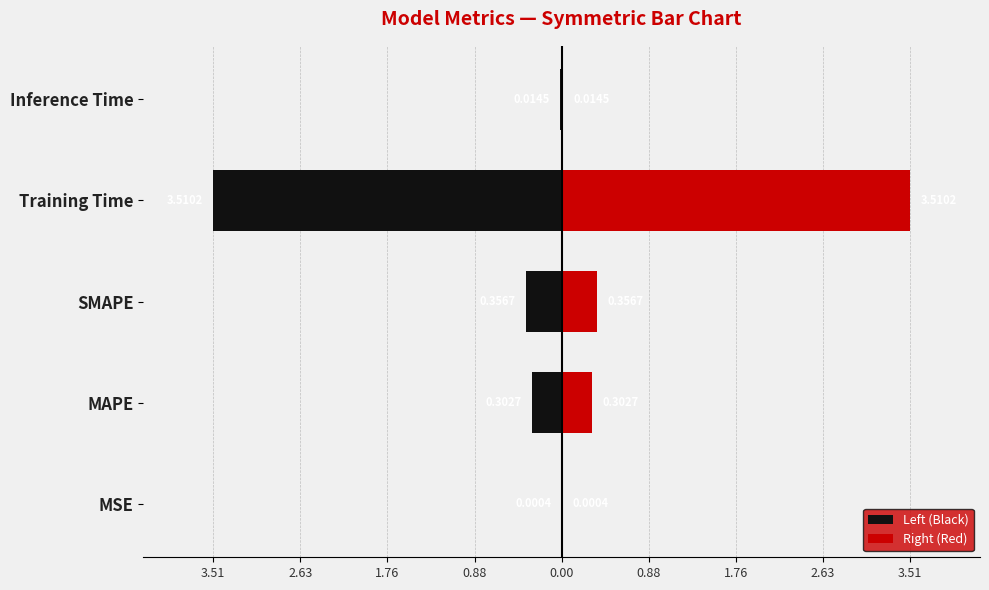

What is the value of the Right (Red) bar at the 3rd from the left?

0.4